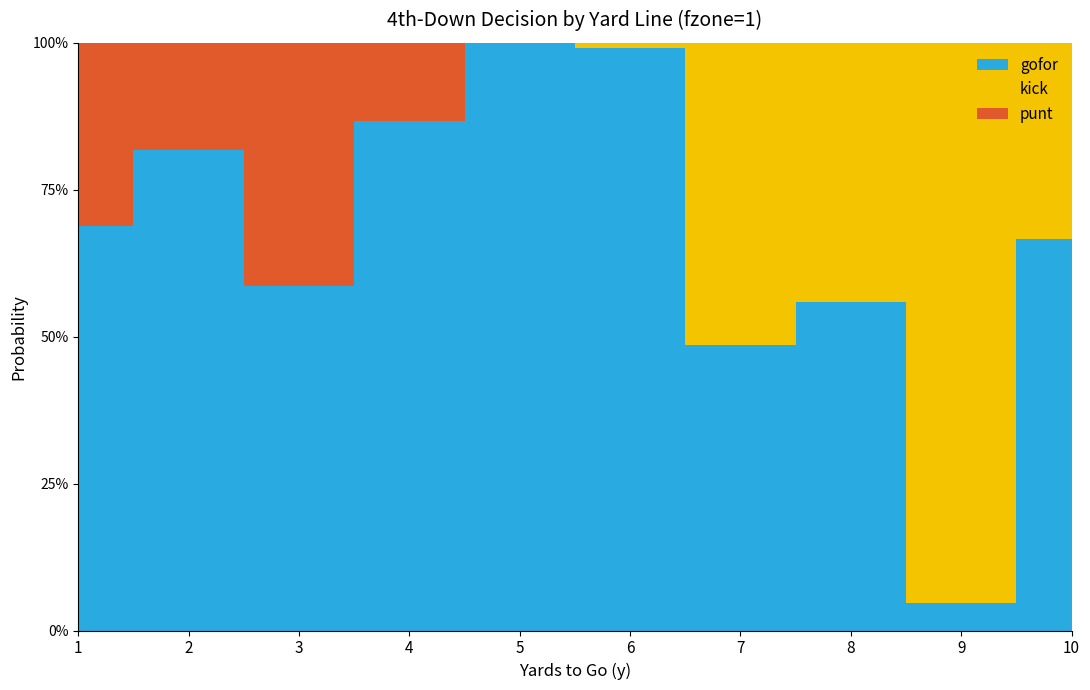

Reading left to right, what are all the values shown in this chart?

gofor: 1=0.7	2=0.8	3=0.6	4=0.9	5=1.0	6=1.0	7=0.5	8=0.6	9=0.0	10=0.7
kick: 1=0.0	2=0.0	3=0.0	4=0.0	5=0.0	6=0.0	7=0.5	8=0.4	9=1.0	10=0.3
punt: 1=0.3	2=0.2	3=0.4	4=0.1	5=0.0	6=0.0	7=0.0	8=0.0	9=0.0	10=0.0